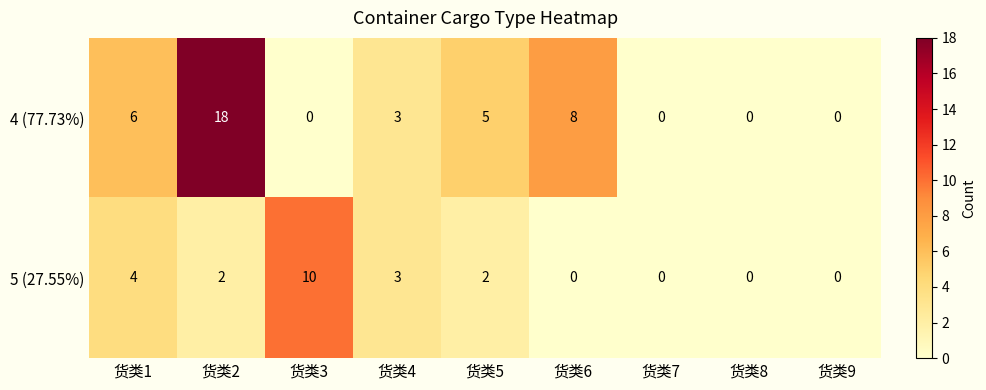

How many data points does each series have?

9